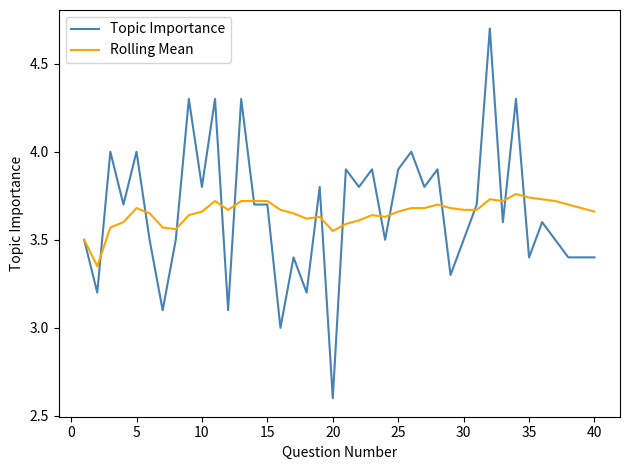

Rank the series by their maximum value, from highest to lowest.

Topic Importance, Rolling Mean